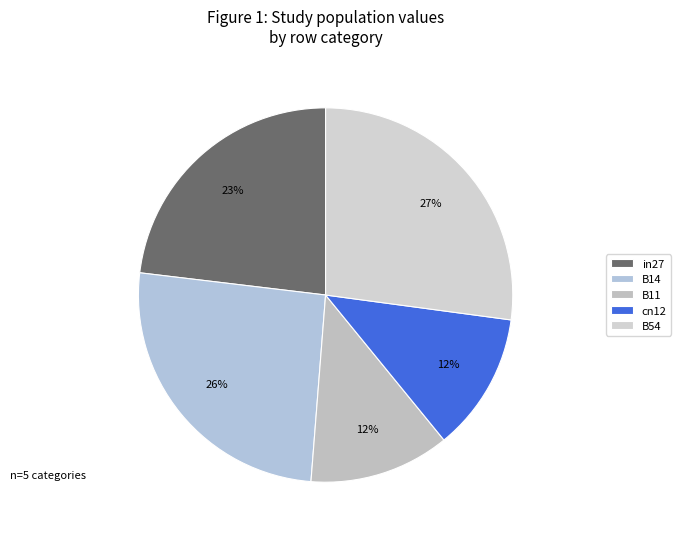

Rank the categories by value from highest to lowest.

B54, B14, in27, B11, cn12